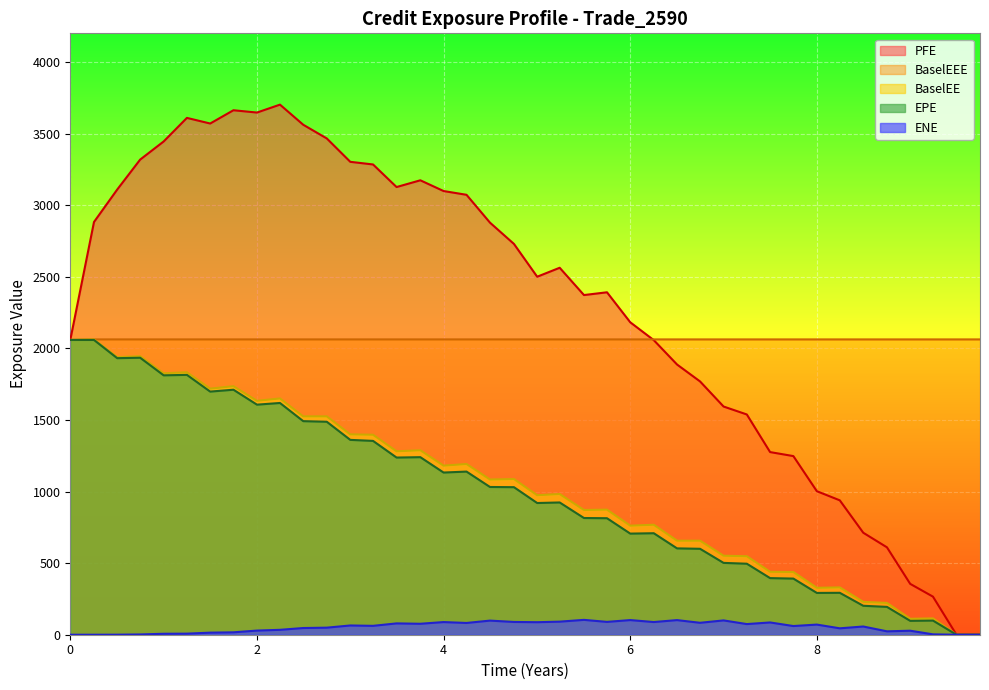

Which has a higher value, 25 or 4?

4